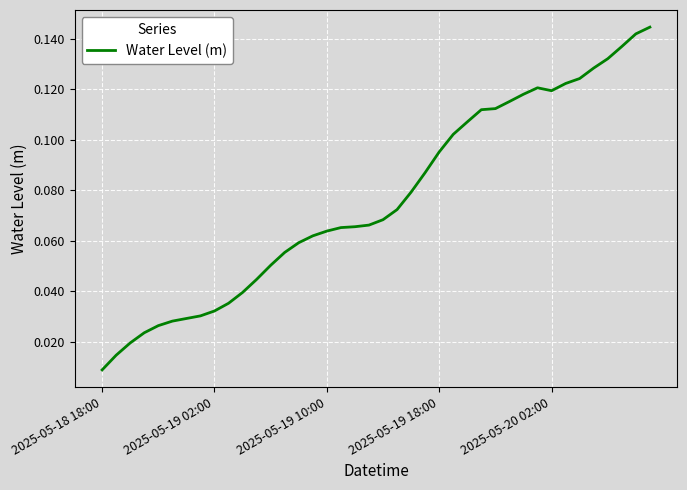

Is this an area chart (filled region under the line)?

No